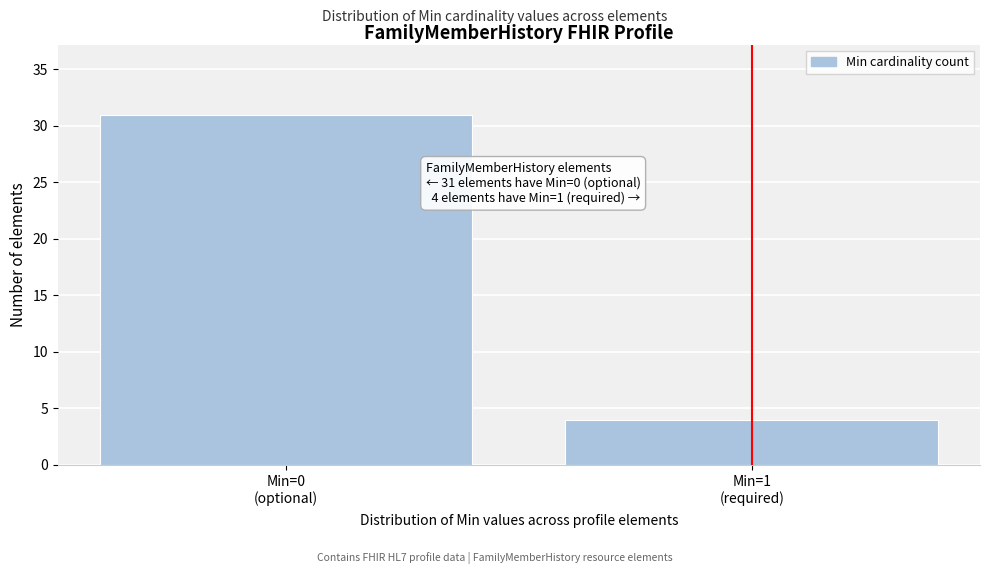

Reading left to right, what are all the values shown in this chart?

31	4